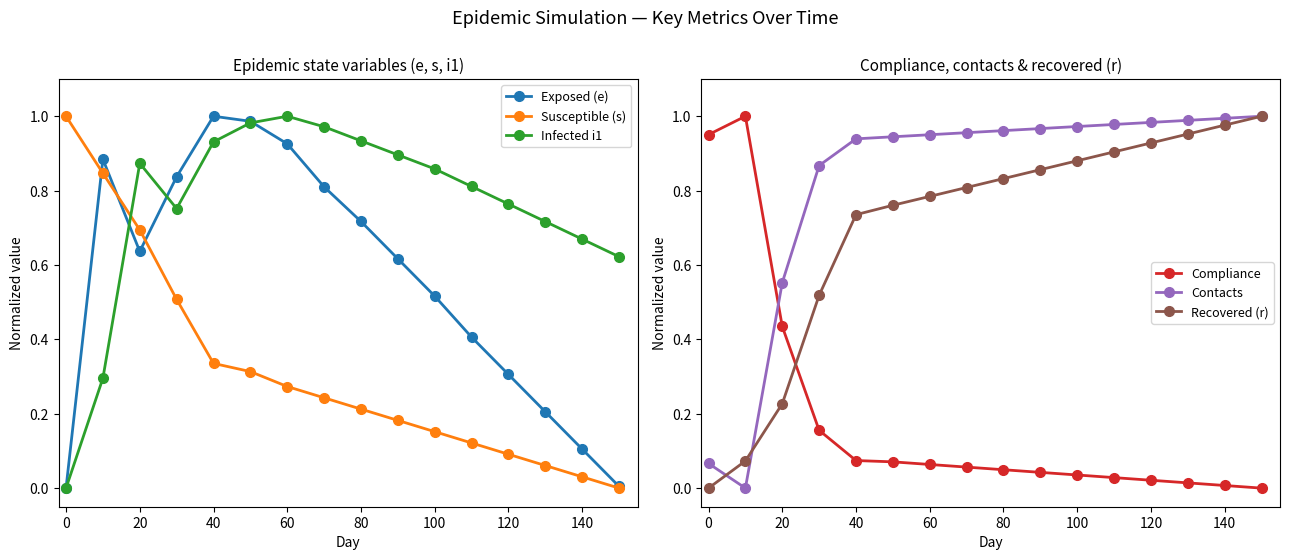

True or false: Susceptible (s) and Exposed (e) cross at least once.

True